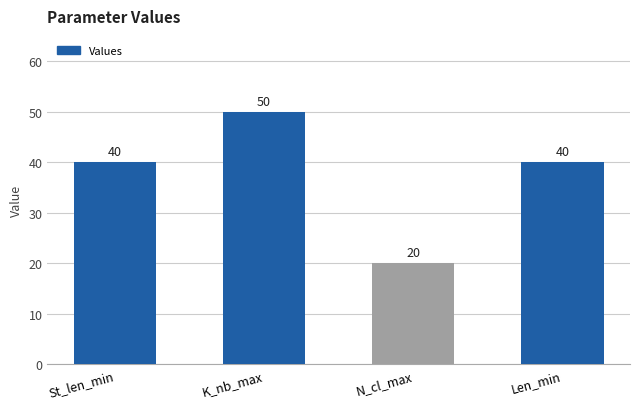

The chart shows a value of 50 at K_nb_max. True or false?

True